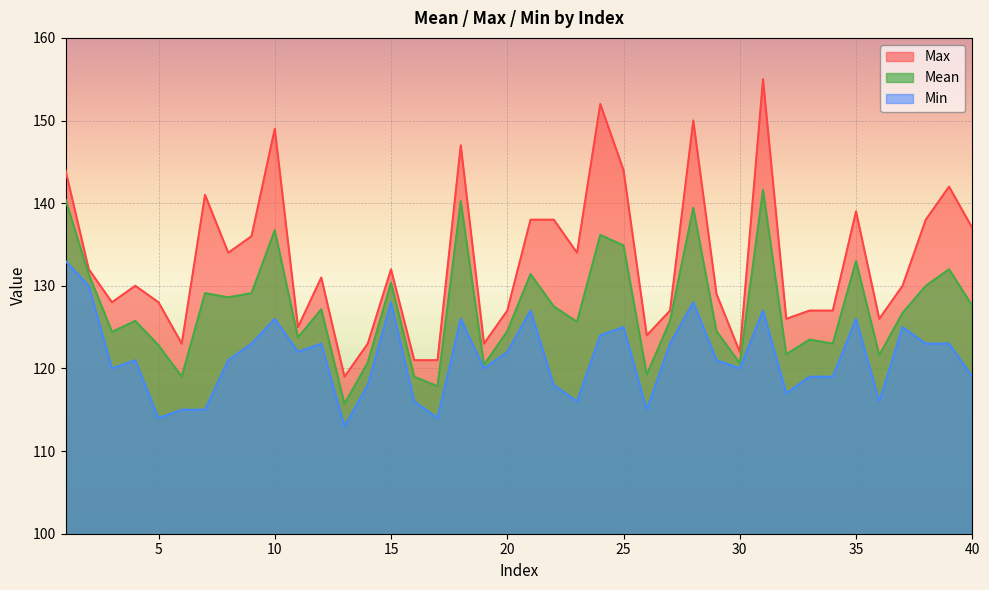

What are all the series names shown in the legend?

Max, Mean, Min